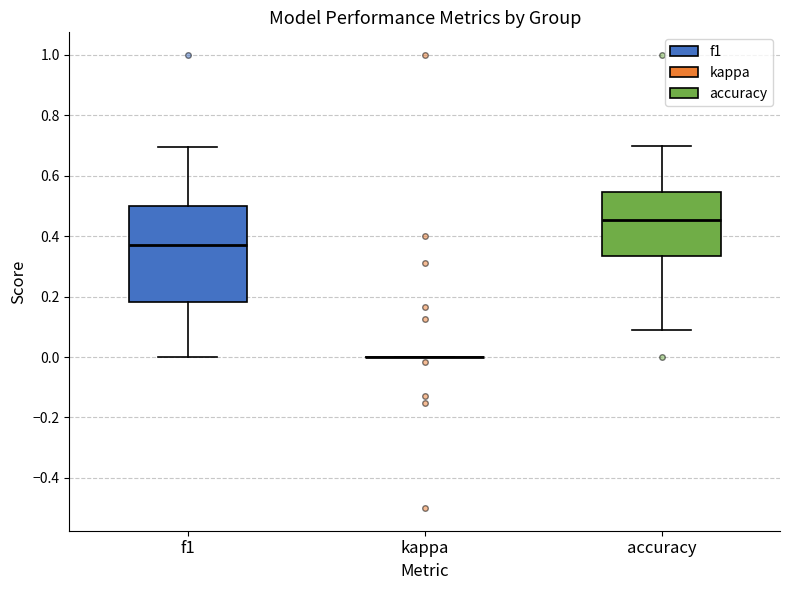

Reading left to right, read every box against the y-axis: the position of its median line, the range the box covers, and the ends of its whiskers. The values are not printed on the chart, so give them approximately, as read against the axis.

f1: median 0.36, box 0.18 to 0.50, whiskers 0.00 to 0.70
kappa: box collapsed to a line at 0.00, whiskers 0.00 to 0.00
accuracy: median 0.46, box 0.34 to 0.54, whiskers 0.10 to 0.70